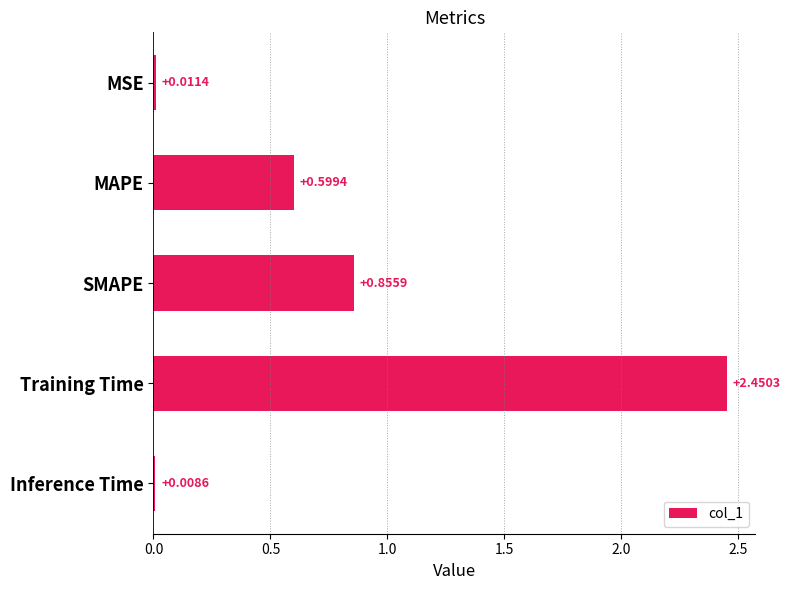

Count the number of data series in this chart.

1